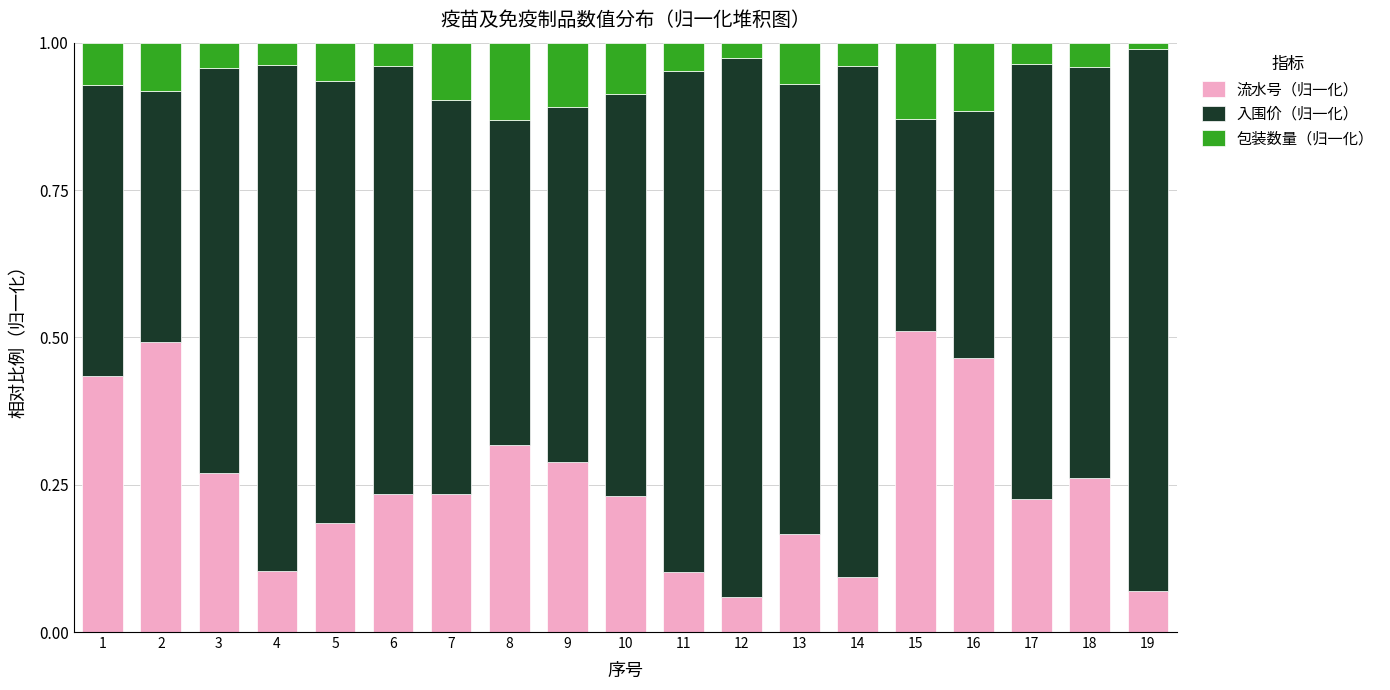

The value of 流水号（归一化） at 14 is 0.0. True or false?

False